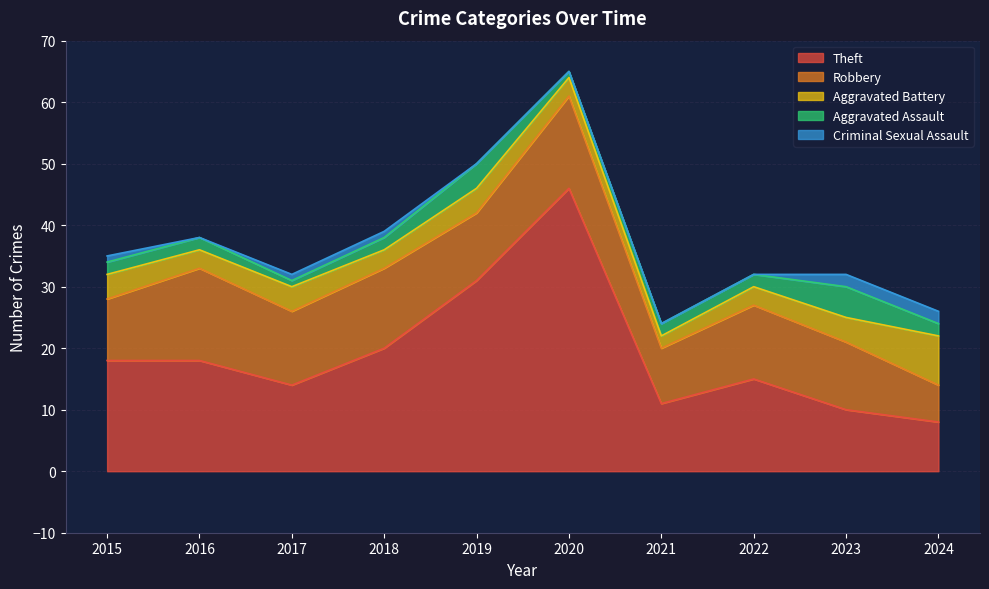

Which category has the highest value in the Aggravated Battery series?

2024